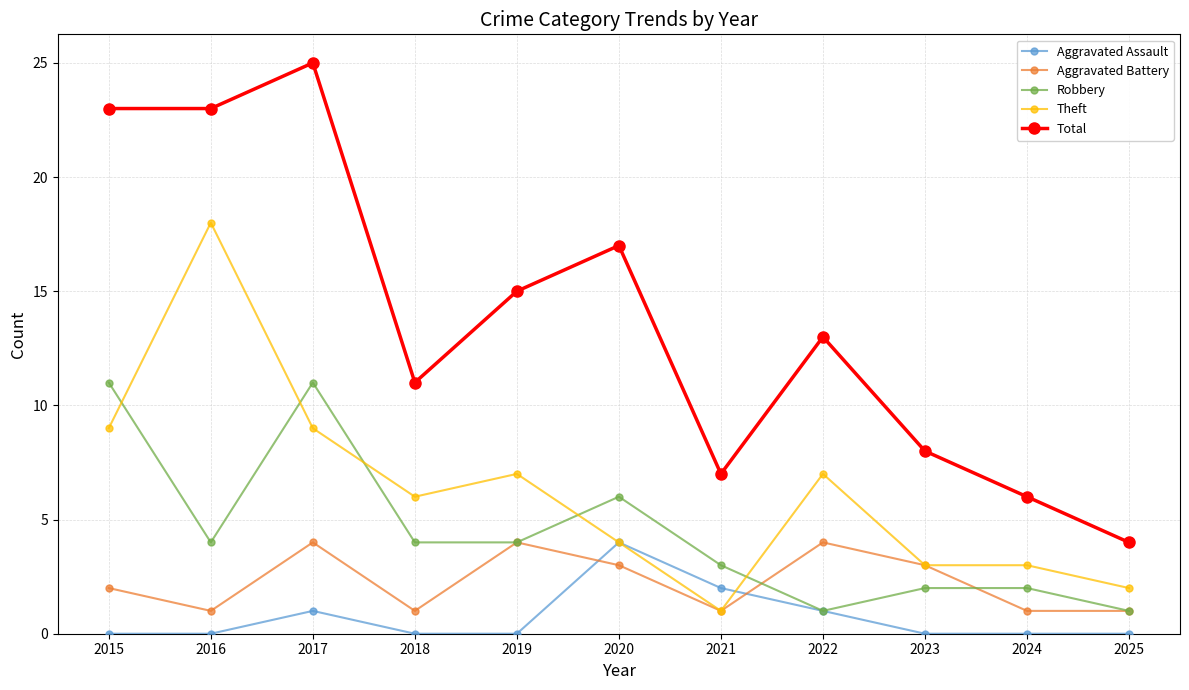

What is the total value across all series at 2016?

46